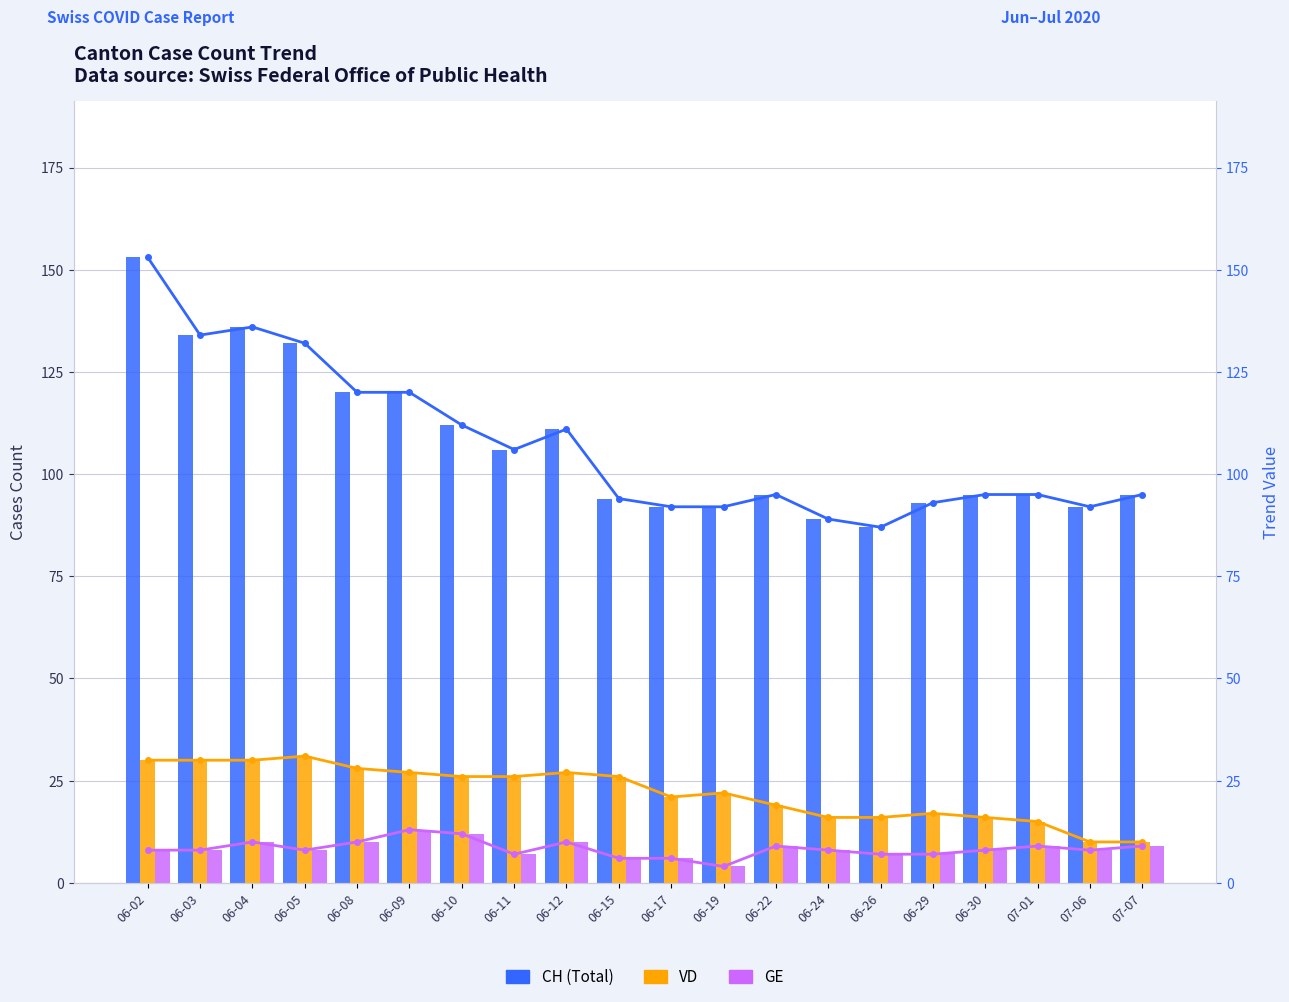

At which category is the sum across all series the highest?

06-02